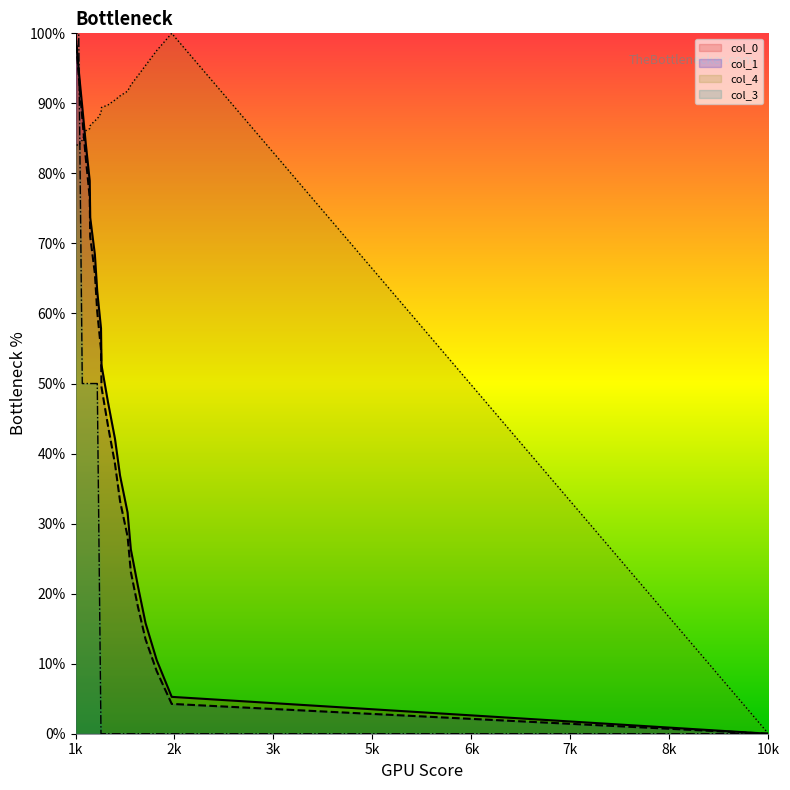

Is the value of col_4 at 1703 greater than the value of col_3 at 1562?

No